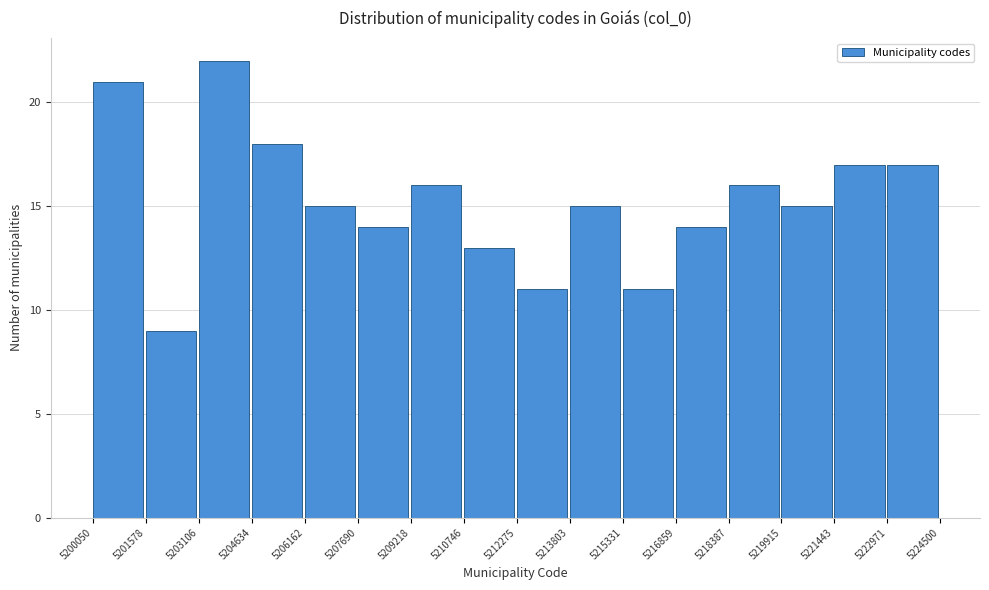

Reading left to right, list every bar in this chart as the range it spans on the x-axis followed by its height. The values are not printed on the chart, so give them approximately, as read against the axis.

5200050 to 5201578: 21
5201578 to 5203106: 9
5203106 to 5204634: 22
5204634 to 5206162: 18
5206162 to 5207690: 15
5207690 to 5209218: 14
5209218 to 5210746: 16
5210746 to 5212275: 13
5212275 to 5213803: 11
5213803 to 5215331: 15
5215331 to 5216859: 11
5216859 to 5218387: 14
5218387 to 5219915: 16
5219915 to 5221443: 15
5221443 to 5222971: 17
5222971 to 5224500: 17